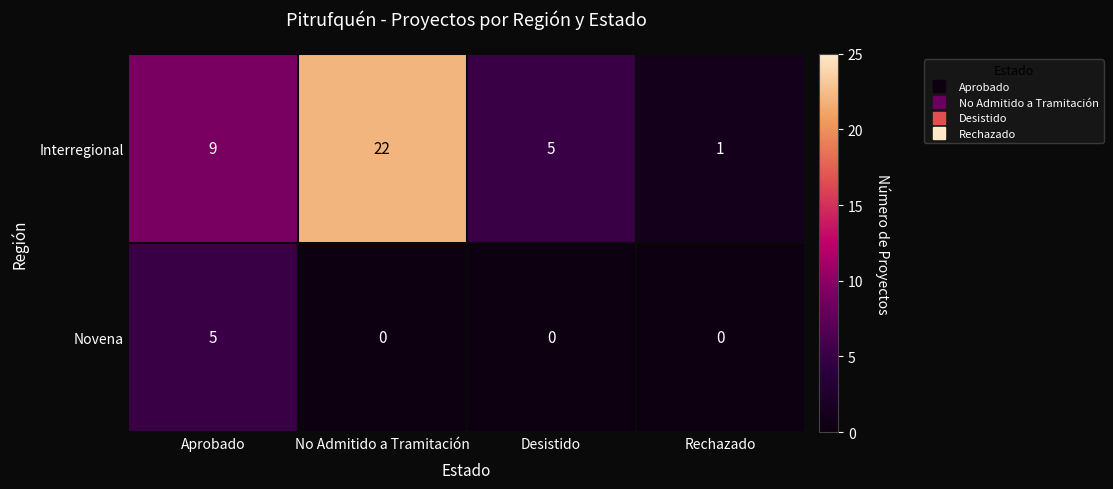

At Rechazado, list the series in order from largest to smallest.

Interregional, Novena